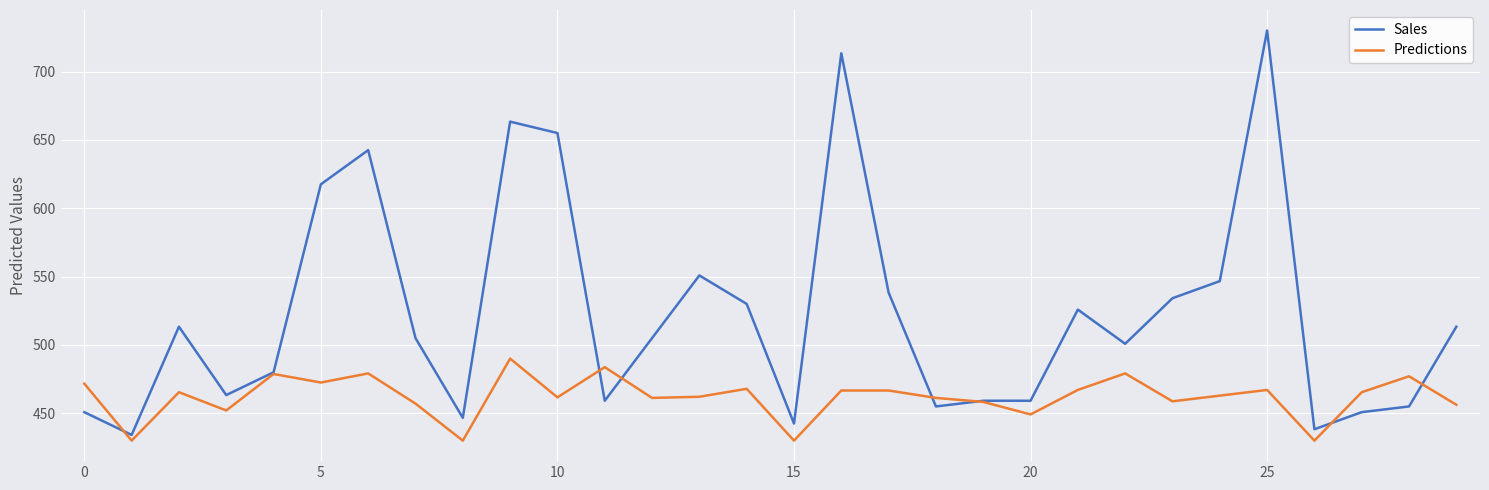

What is the maximum value for Sales?

730.0